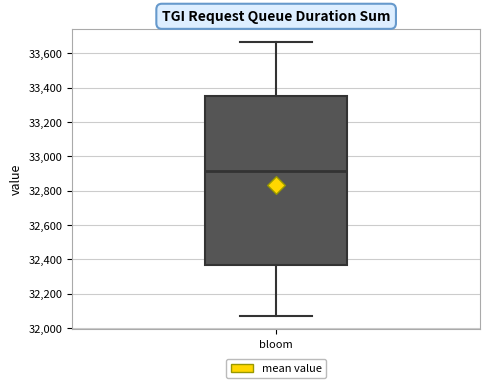

Read this box plot against the y-axis: the position of the median line, the range covered by the box, and the ends of both whiskers. The values are not printed on the chart, so give them approximately, as read against the axis.

median 32920, box 32360 to 33340, whiskers 32080 to 33660